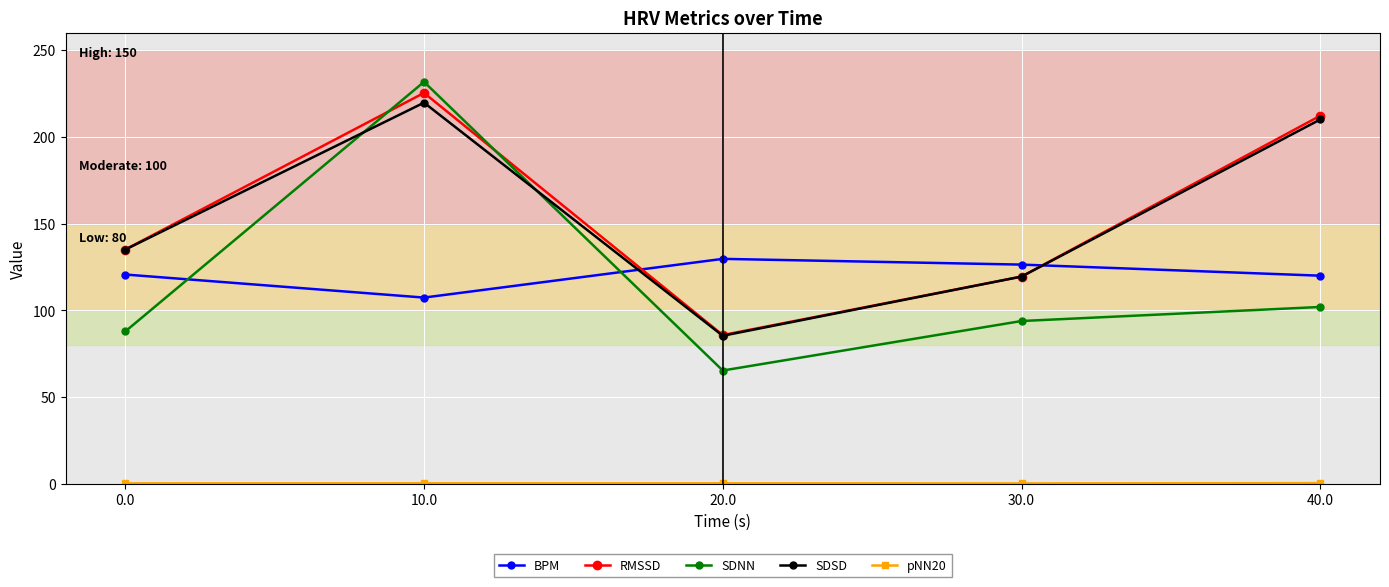

Does the chart display data point markers on the line(s)?

Yes